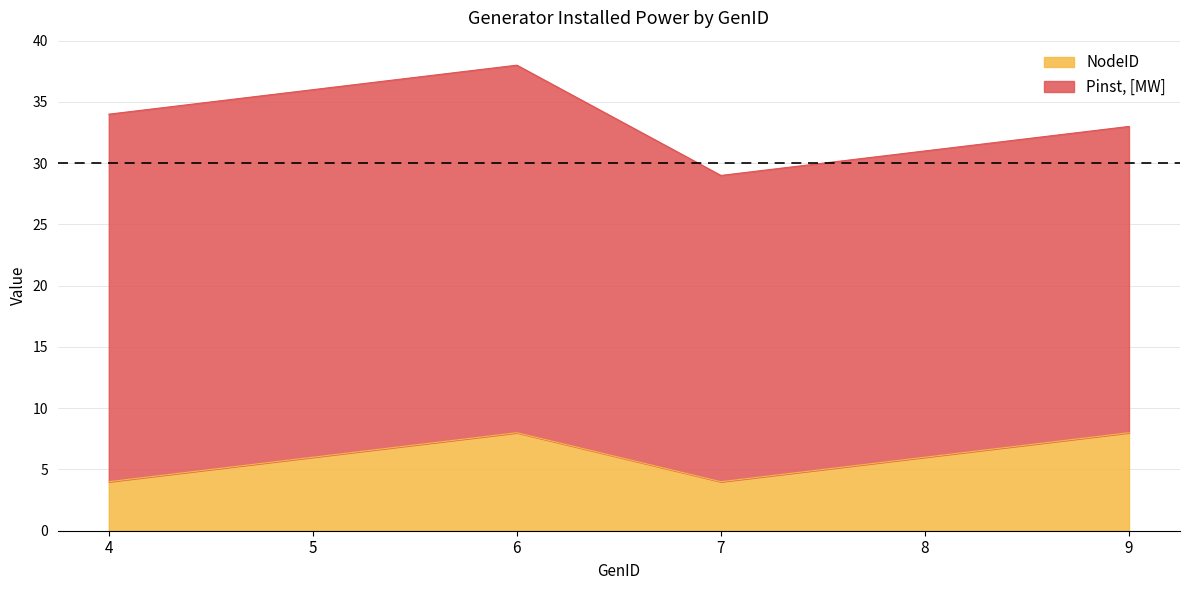

True or false: the data shows 2 at 5.

False